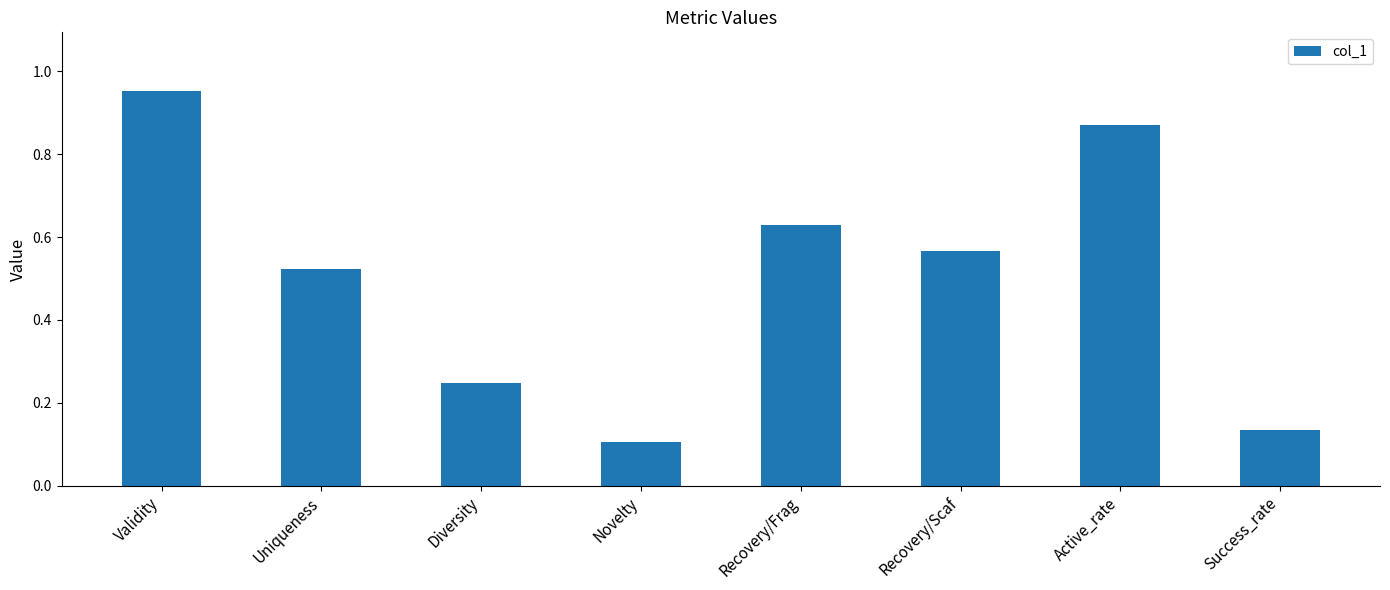

Is it true that the value at Uniqueness is 0.3?

False